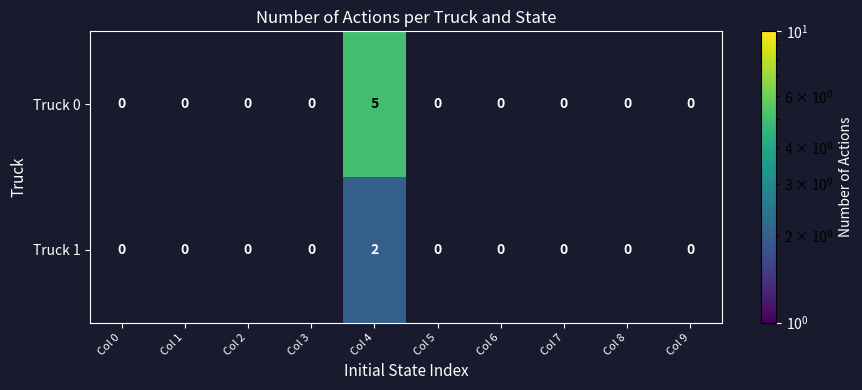

Is it true that Truck 0 equals 5 at Col 4?

True